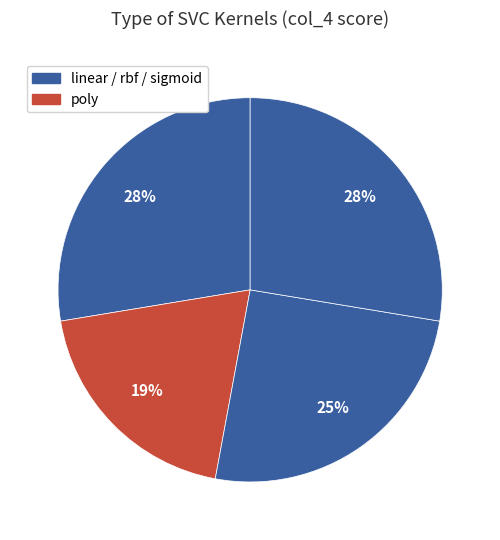

Count the number of slices in the pie.

4